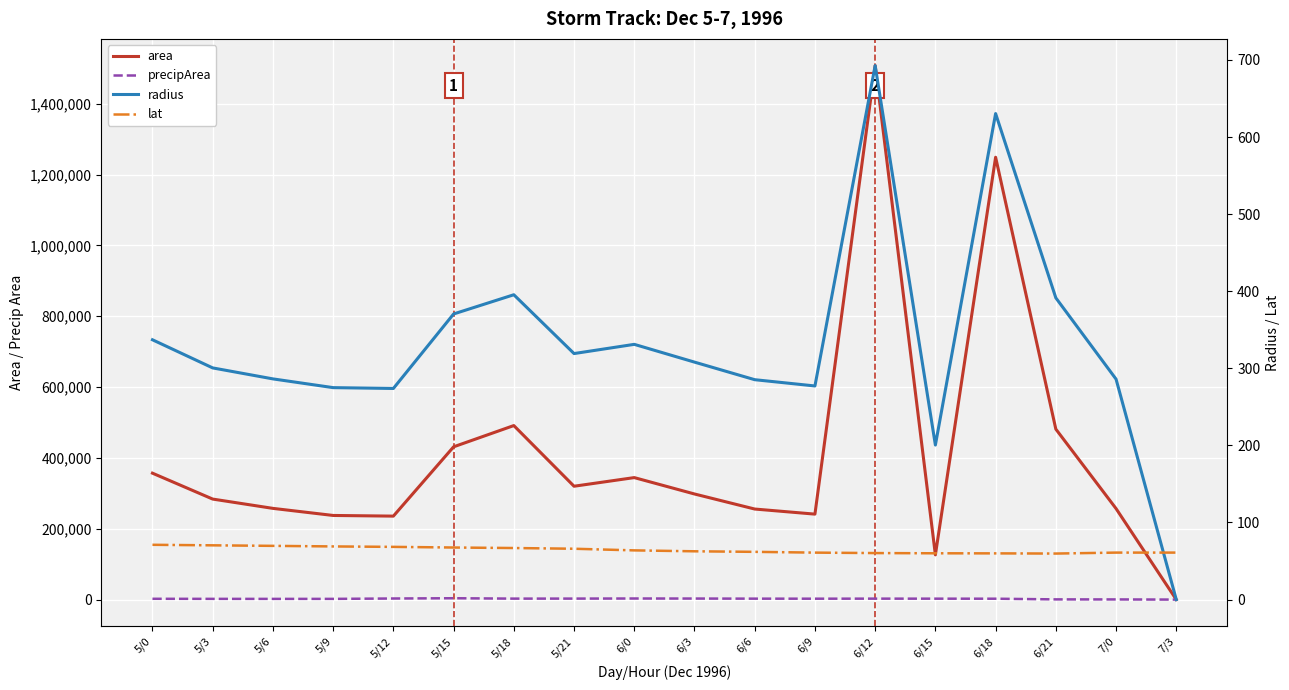

Reading right to left, extract all data points from this chart.

area: 7/3=0.0	7/0=256875.0	6/21=481250.0	6/18=1248750.0	6/15=126250.0	6/12=1507500.0	6/9=241250.0	6/6=255625.0	6/3=298125.0	6/0=344375.0	5/21=320000.0	5/18=491250.0	5/15=431250.0	5/12=235625.0	5/9=237500.0	5/6=257500.0	5/3=283750.0	5/0=356875.0
precipArea: 7/3=0.0	7/0=436.0	6/21=566.0	6/18=2452.0	6/15=2569.0	6/12=2652.0	6/9=2497.0	6/6=2611.0	6/3=2906.0	6/0=3047.0	5/21=2771.0	5/18=2696.0	5/15=3791.0	5/12=3034.0	5/9=1990.0	5/6=1958.0	5/3=2030.0	5/0=2237.0
radius: 7/3=0.0	7/0=285.9	6/21=391.4	6/18=630.5	6/15=200.5	6/12=692.7	6/9=277.1	6/6=285.2	6/3=308.1	6/0=331.1	5/21=319.1	5/18=395.4	5/15=370.5	5/12=273.9	5/9=274.9	5/6=286.3	5/3=300.5	5/0=337.0
lat: 7/3=61.0	7/0=61.0	6/21=59.7	6/18=60.0	6/15=60.1	6/12=60.3	6/9=60.9	6/6=61.9	6/3=62.6	6/0=63.8	5/21=66.0	5/18=66.9	5/15=67.5	5/12=68.4	5/9=69.0	5/6=69.7	5/3=70.4	5/0=71.1